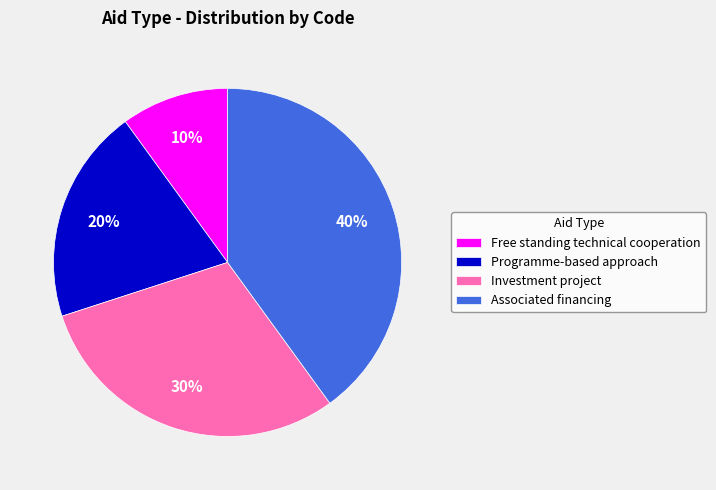

True or false: Programme-based approach accounts for 9% of the total.

False